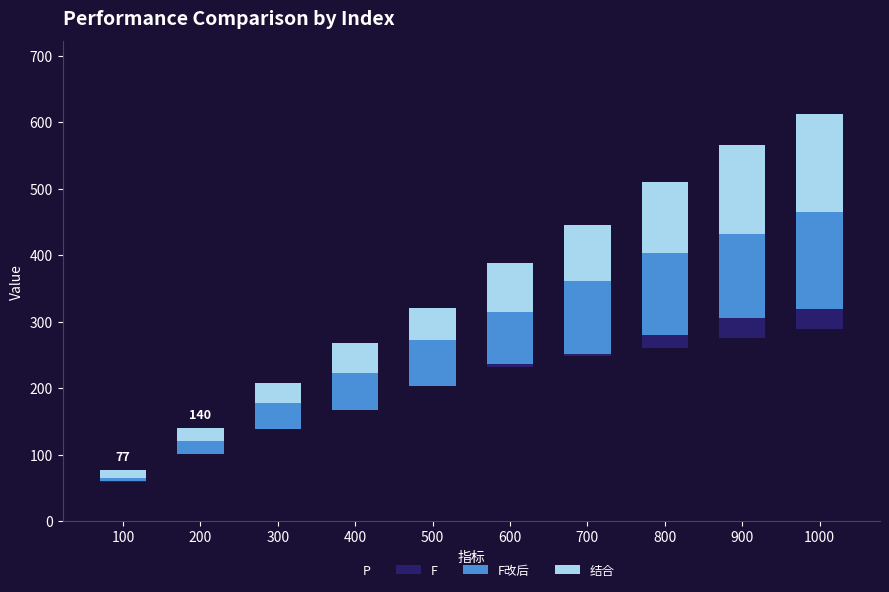

At which category is the sum across all series the highest?

1000